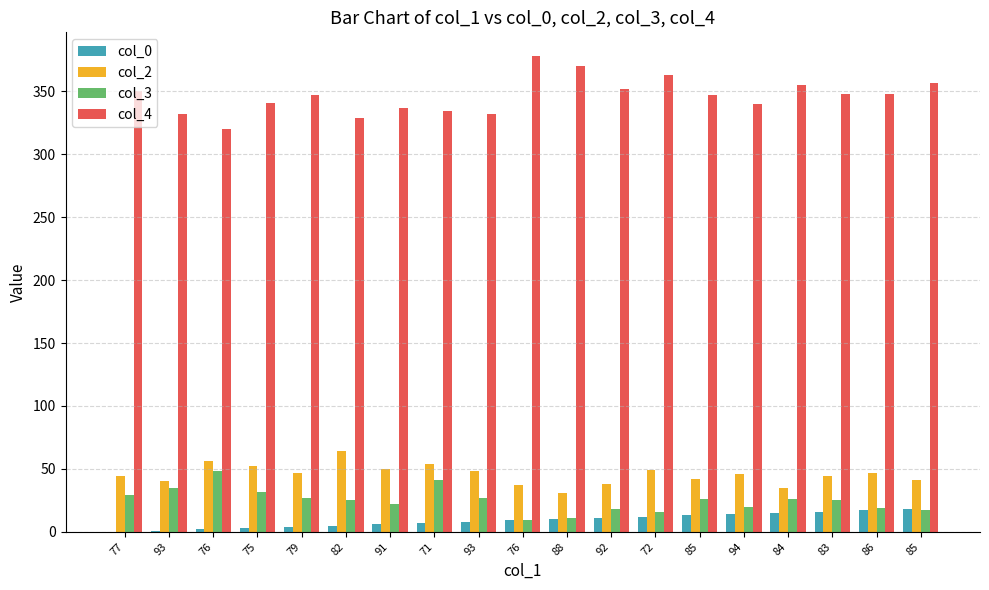

What is the difference between the highest and lowest values at 94?

326